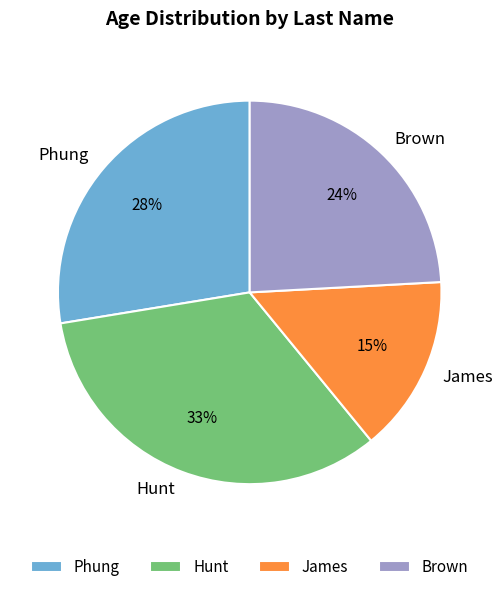

Count the number of slices in the pie.

4